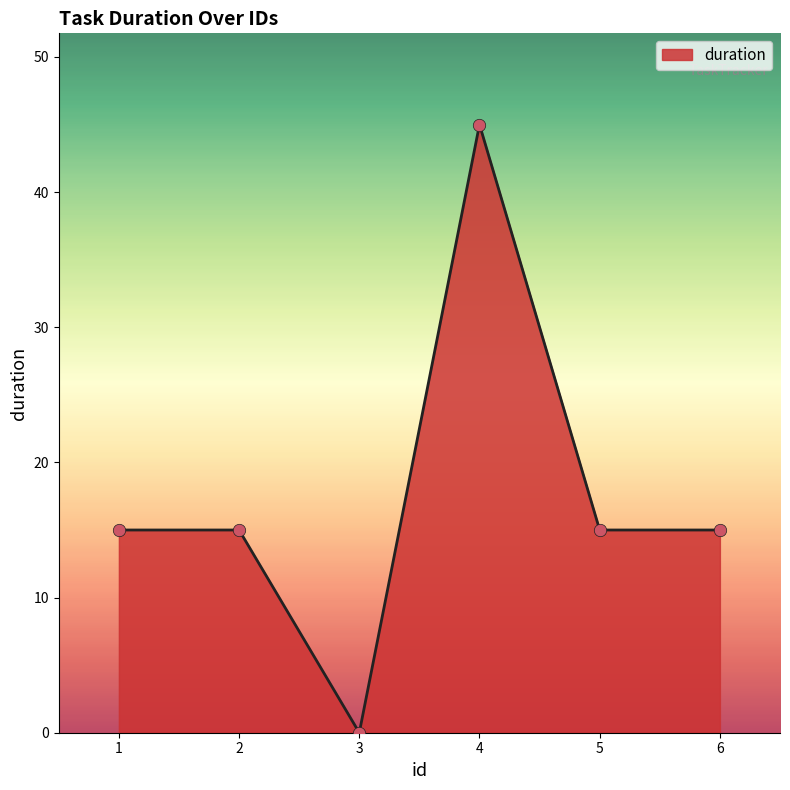

Which has a higher value, 3 or 2?

2